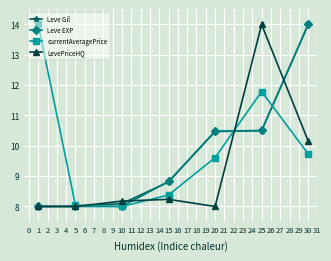

The value of currentAveragePrice at 25 is 11.8. True or false?

True